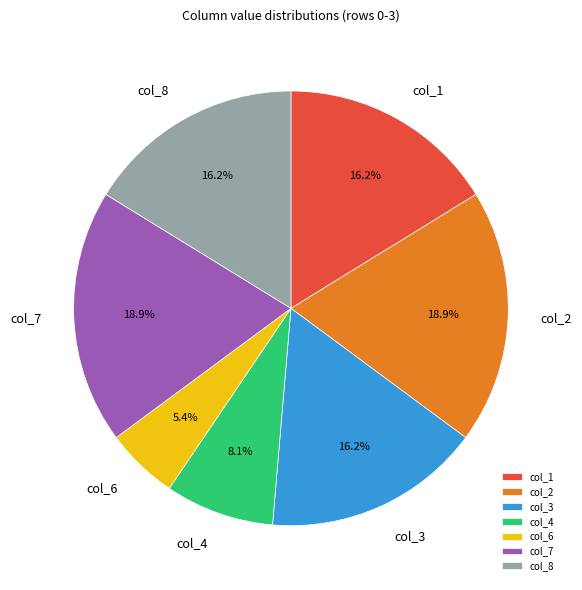

To the nearest percent, what percentage of the pie is col_3?

16%